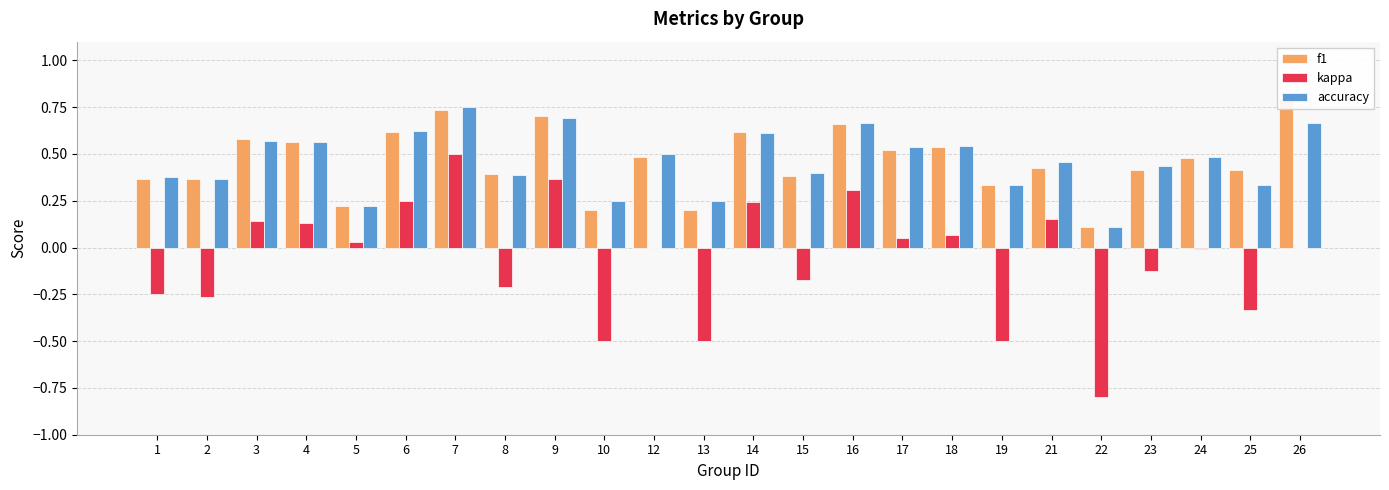

Rank the series by their maximum value, from lowest to highest.

kappa, accuracy, f1